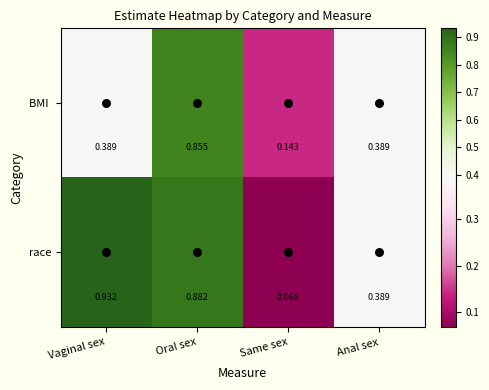

At which category is the sum across all series the highest?

Oral sex